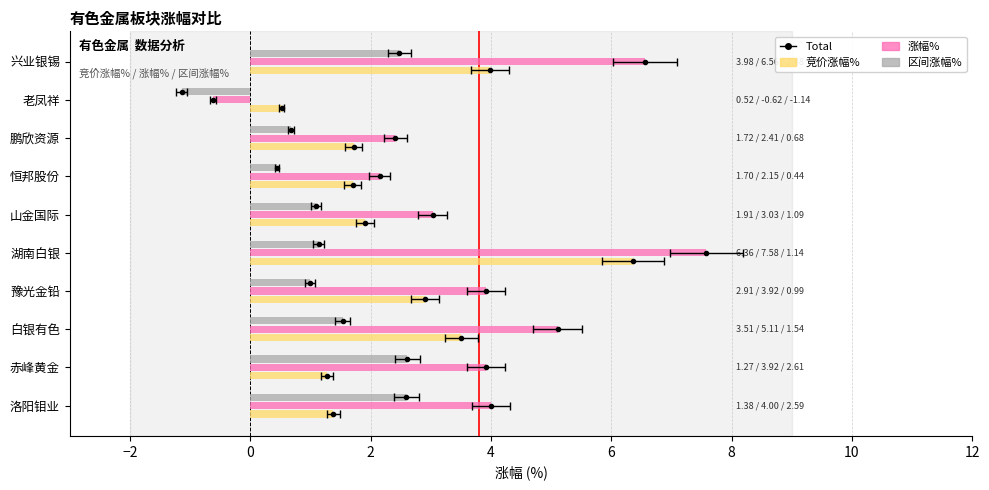

What are all the series names shown in the legend?

竞价涨幅%, 涨幅%, 区间涨幅%